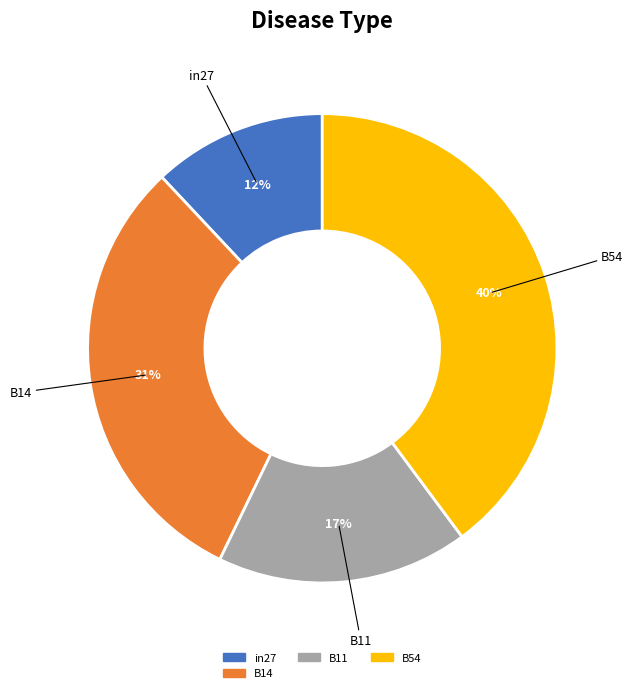

Is there a majority slice in this chart?

No